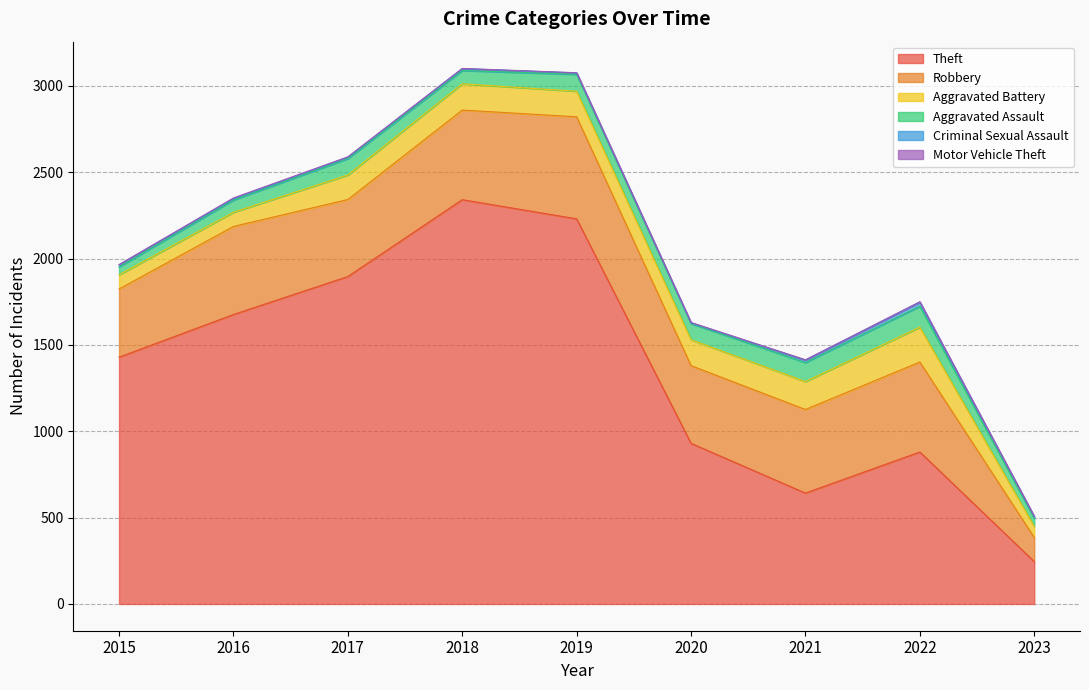

The value of Theft at 2022 is 880. True or false?

True